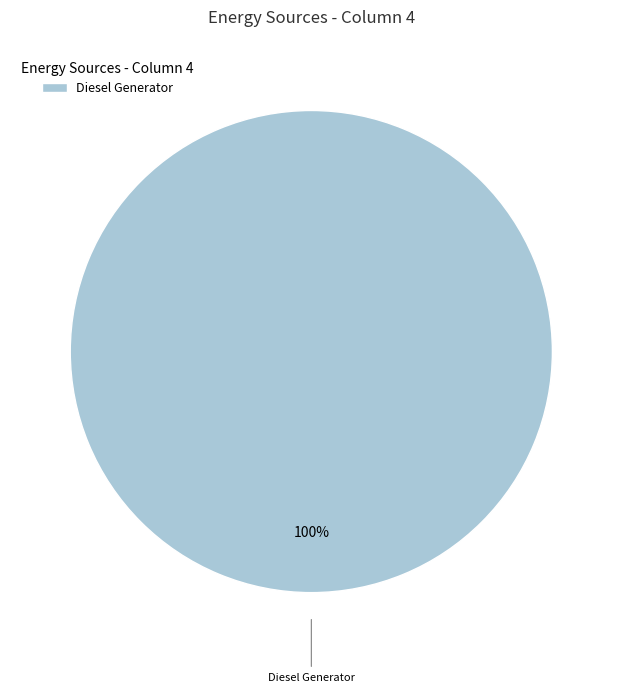

Is it true that Diesel Generator is 90% of the pie?

False